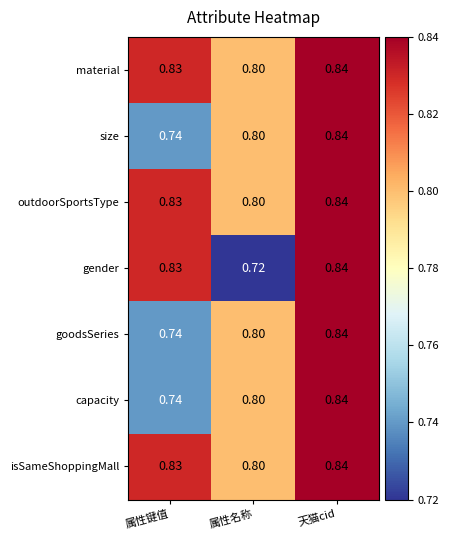

Which series has the largest range (max minus min)?

gender